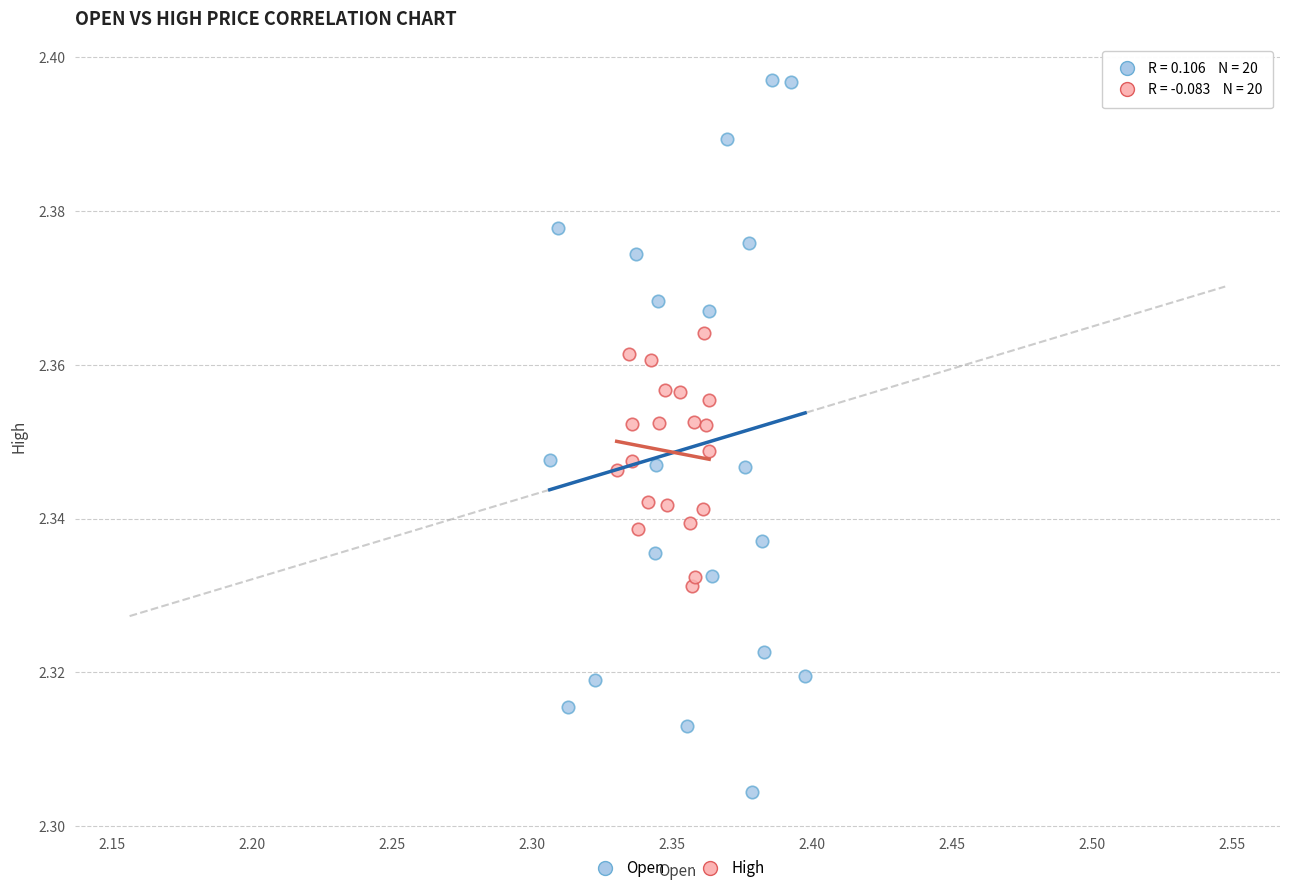

What are all the series names shown in the legend?

Open, High